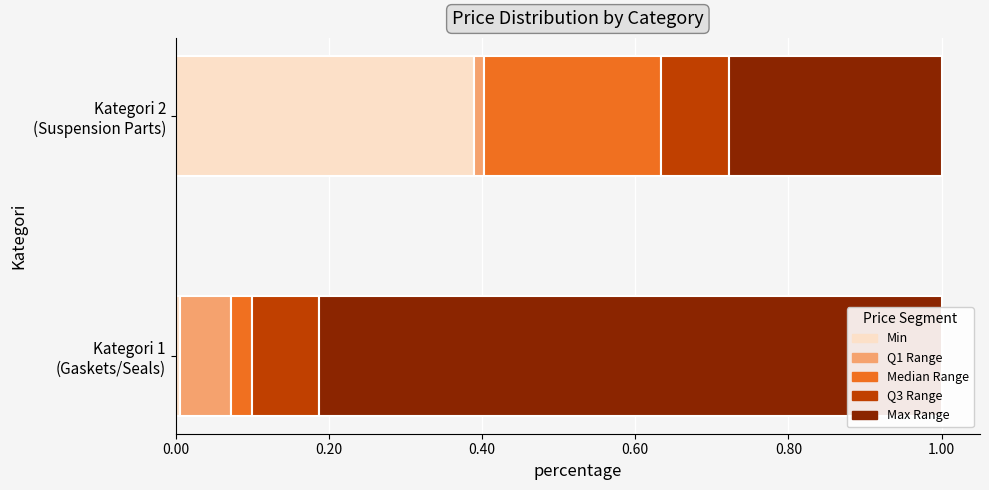

What is the total value across all series at Kategori 1 (Gaskets/Seals)?

1.0